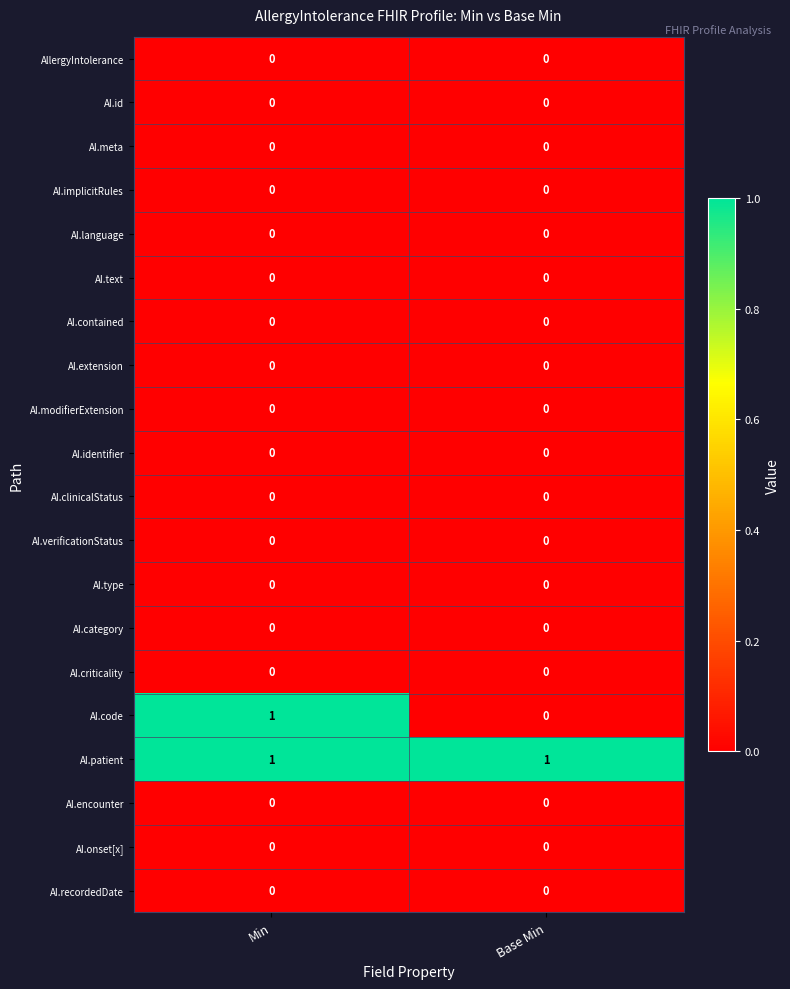

Is it true that AI.code equals 1 at Min?

True